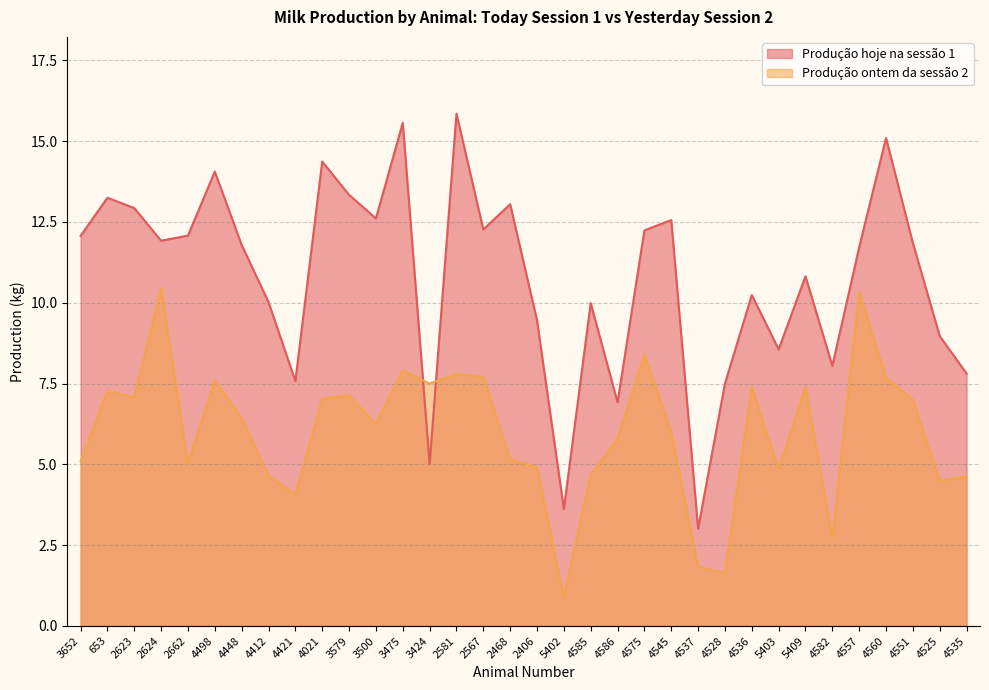

Between 2468 and 4545, which series saw the biggest shift?

Produção ontem da sessão 2